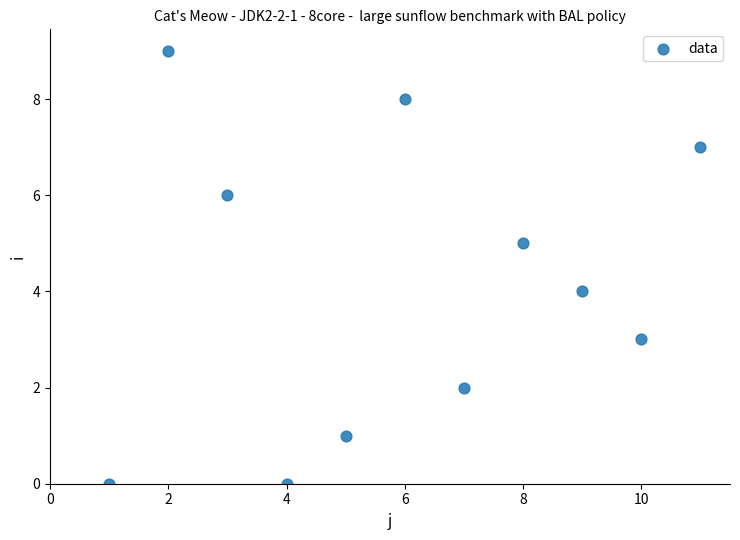

What is the average Y value?

4